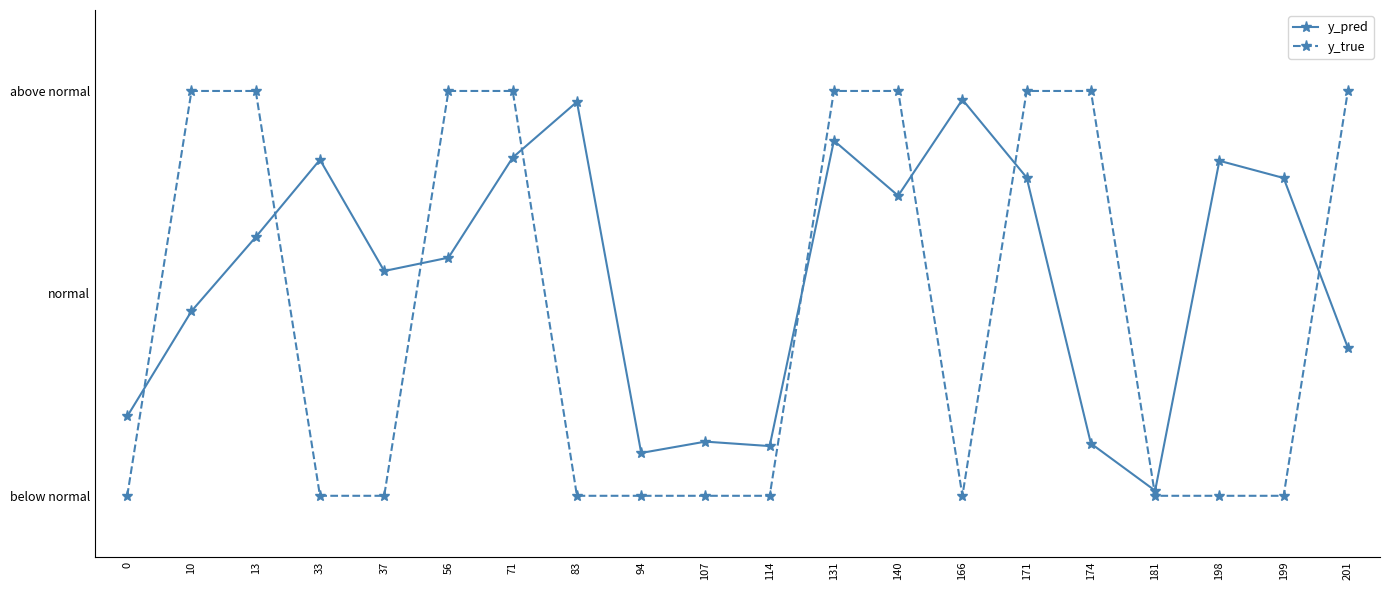

At 107, list the series in order from smallest to largest.

y_true, y_pred